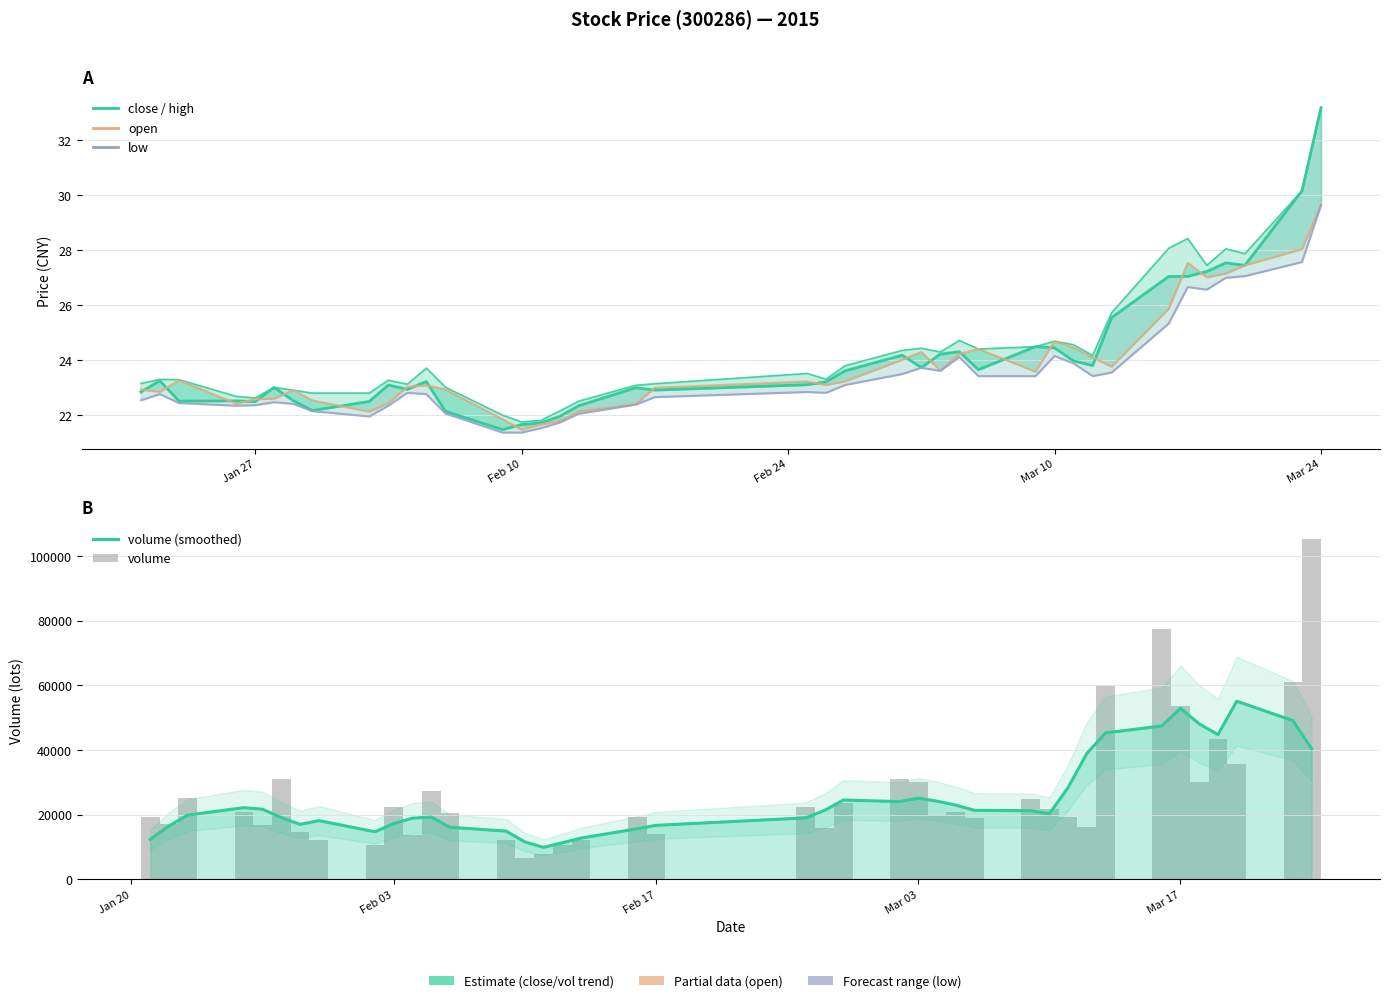

How many values in the close series exceed 23?

25